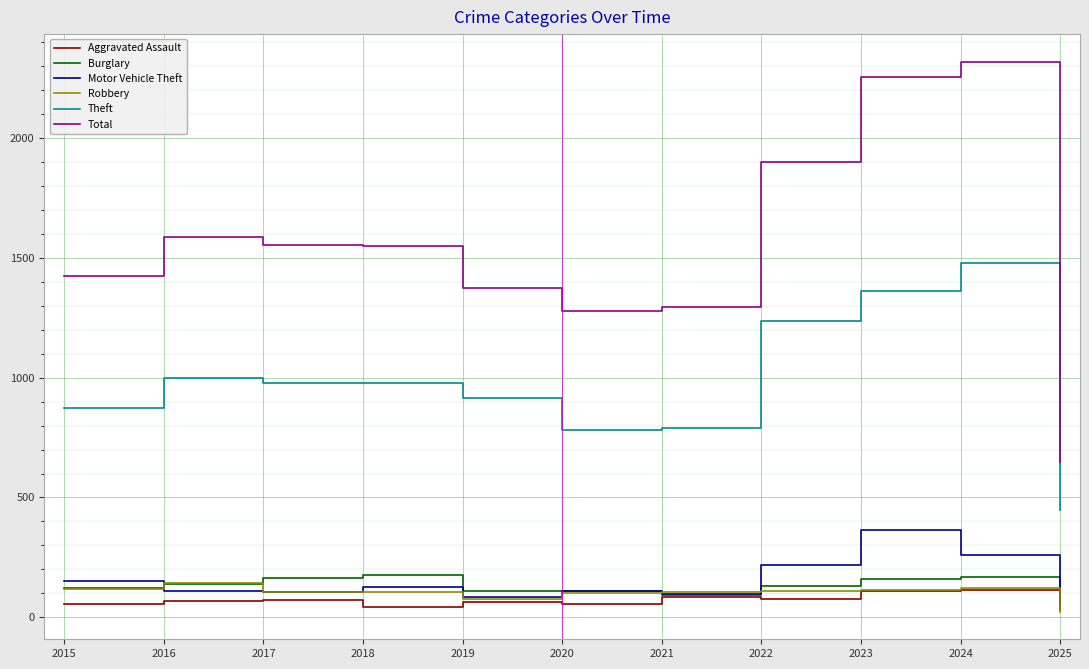

What is the difference between the Aggravated Assault values at 2019 and 2016?

1